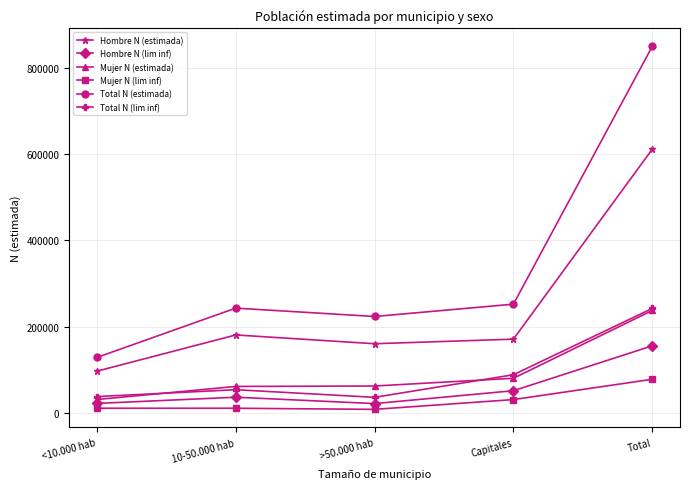

True or false: Total N (estimada) and Hombre N (lim inf) cross at least once.

False